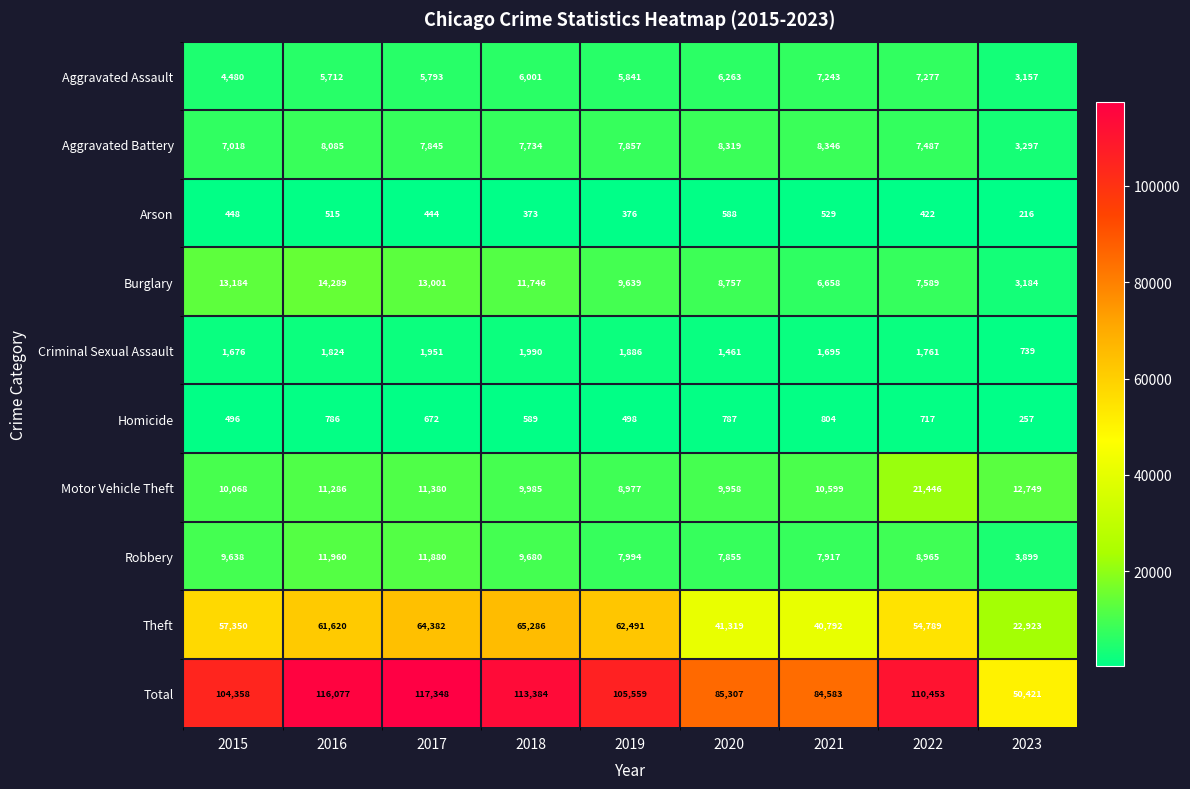

Rank the series by their maximum value, from lowest to highest.

Arson, Homicide, Criminal Sexual Assault, Aggravated Assault, Aggravated Battery, Robbery, Burglary, Motor Vehicle Theft, Theft, Total